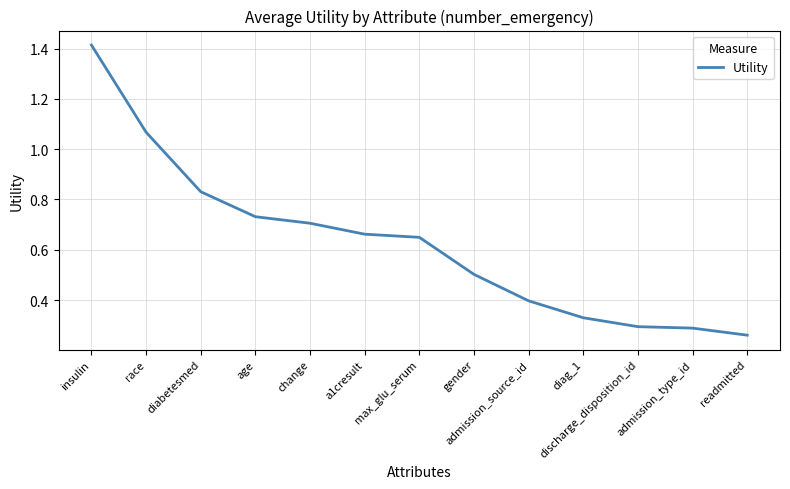

Which has a higher value, diabetesmed or max_glu_serum?

diabetesmed